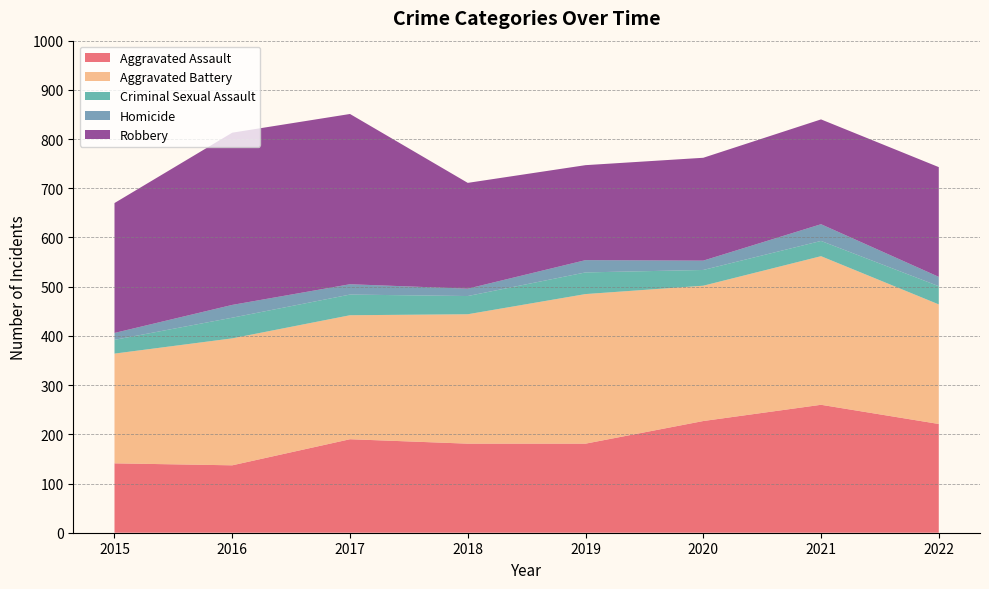

Reading left to right, list all the values displayed in this chart.

Aggravated Assault: 2015=141	2016=137	2017=190	2018=181	2019=181	2020=227	2021=260	2022=221
Aggravated Battery: 2015=223	2016=258	2017=252	2018=263	2019=304	2020=275	2021=302	2022=243
Criminal Sexual Assault: 2015=28	2016=42	2017=42	2018=37	2019=44	2020=32	2021=31	2022=37
Homicide: 2015=14	2016=26	2017=21	2018=15	2019=25	2020=19	2021=34	2022=19
Robbery: 2015=264	2016=350	2017=346	2018=215	2019=193	2020=209	2021=213	2022=223